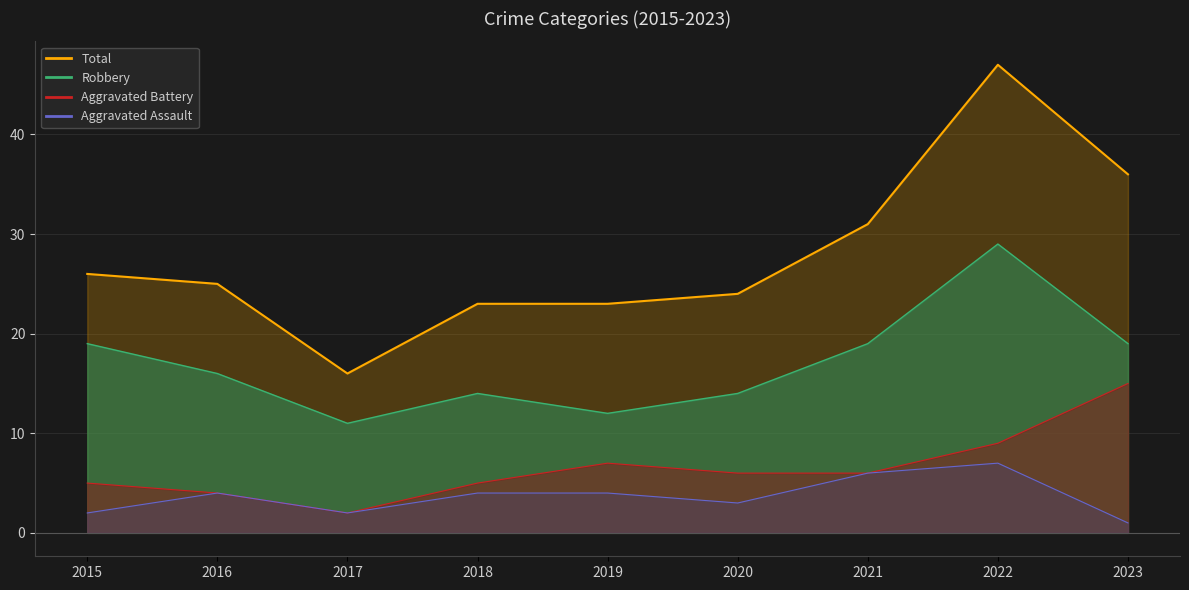

Which series has the largest total across all categories?

Total